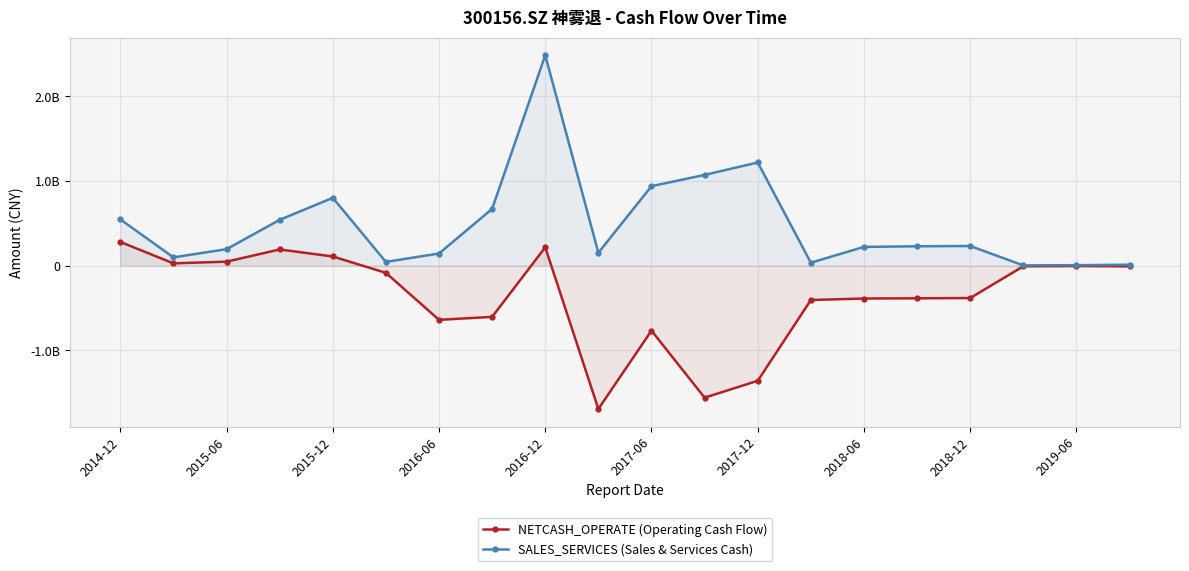

True or false: SALES_SERVICES and NETCASH_OPERATE cross at least once.

False